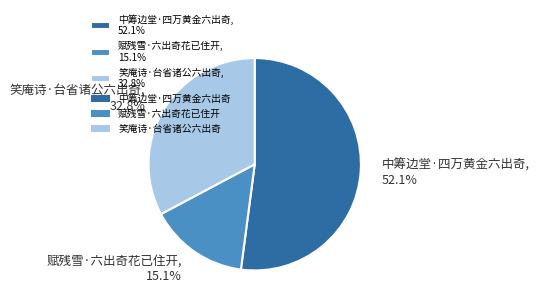

Which has a higher value, 中筹边堂·四万黄金六出奇 or 赋残雪·六出奇花已住开?

中筹边堂·四万黄金六出奇